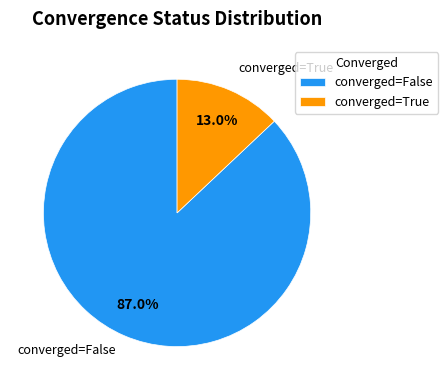

Is the sum of converged=True and converged=False greater than half?

Yes